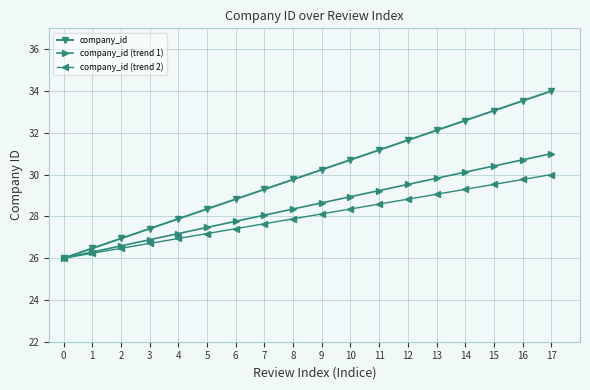

Is it true that company_id (trend 1) equals 12.6 at 1?

False